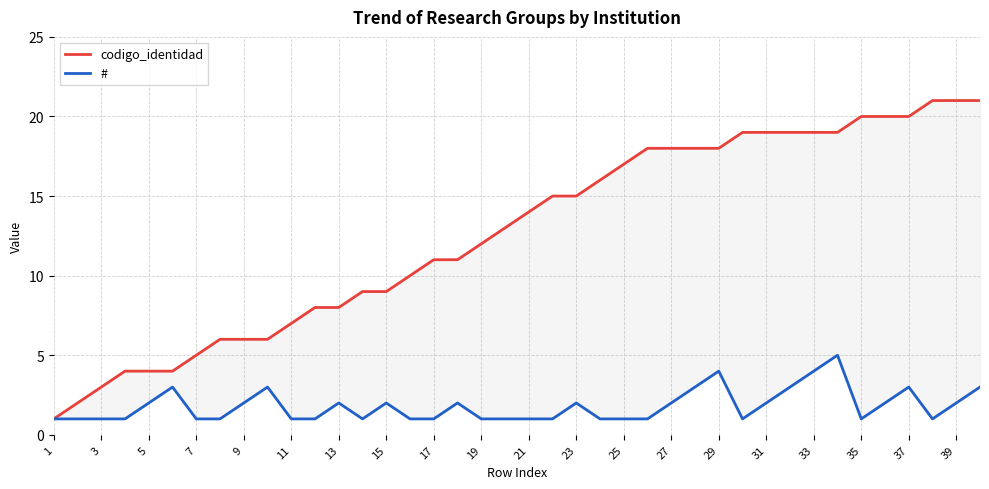

True or false: # has more than 2 points higher than both neighbors.

True